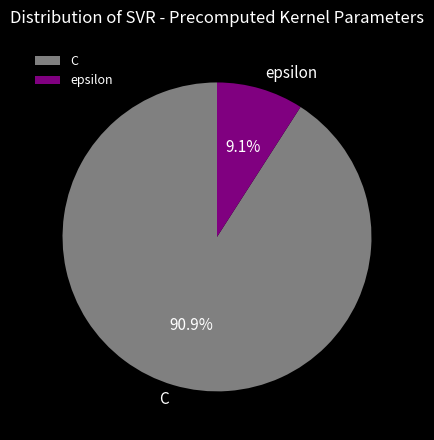

Approximately how many times larger is the value at epsilon compared to C?

0.1